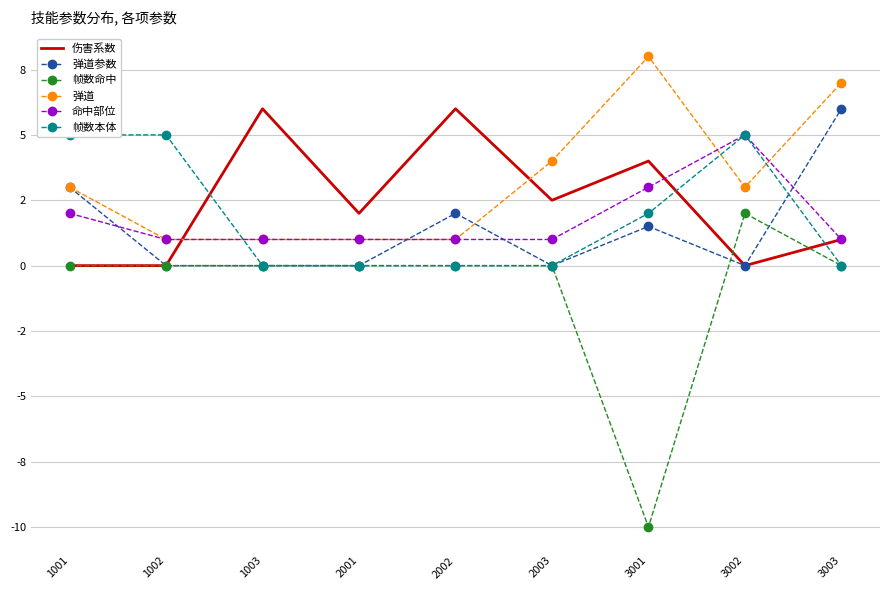

Reading left to right, list all the values displayed in this chart.

伤害系数: 1001=0.0	1002=0.0	1003=6.0	2001=2.0	2002=6.0	2003=2.5	3001=4.0	3002=0.0	3003=1.0
弹道参数: 1001=3.0	1002=0.0	1003=0.0	2001=0.0	2002=2.0	2003=0.0	3001=1.5	3002=0.0	3003=6.0
帧数命中: 1001=0.0	1002=0.0	1003=0.0	2001=0.0	2002=0.0	2003=0.0	3001=-10.0	3002=2.0	3003=0.0
弹道: 1001=3.0	1002=1.0	1003=1.0	2001=1.0	2002=1.0	2003=4.0	3001=8.0	3002=3.0	3003=7.0
命中部位: 1001=2.0	1002=1.0	1003=1.0	2001=1.0	2002=1.0	2003=1.0	3001=3.0	3002=5.0	3003=1.0
帧数本体: 1001=5.0	1002=5.0	1003=0.0	2001=0.0	2002=0.0	2003=0.0	3001=2.0	3002=5.0	3003=0.0